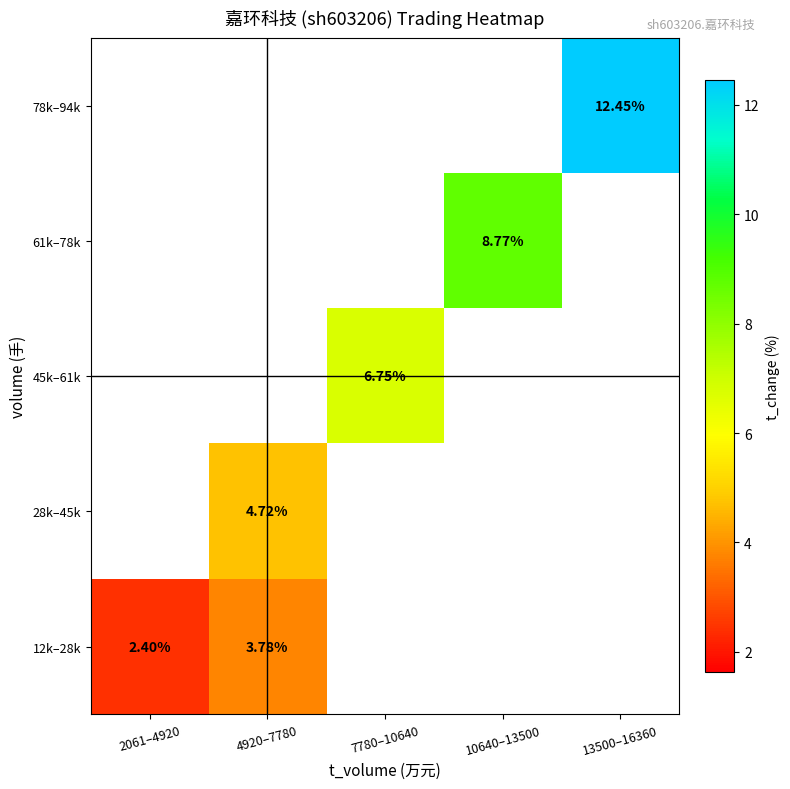

At 2061–4920, list the series in order from smallest to largest.

12k–28k, 28k–45k, 45k–61k, 61k–78k, 78k–94k